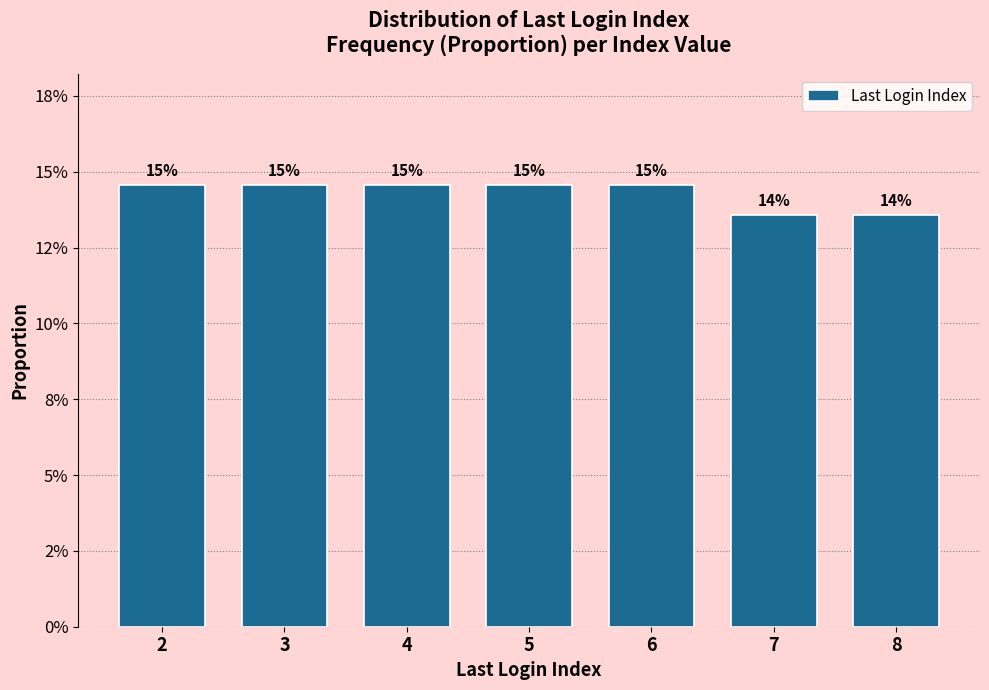

Does the chart contain any negative values?

No